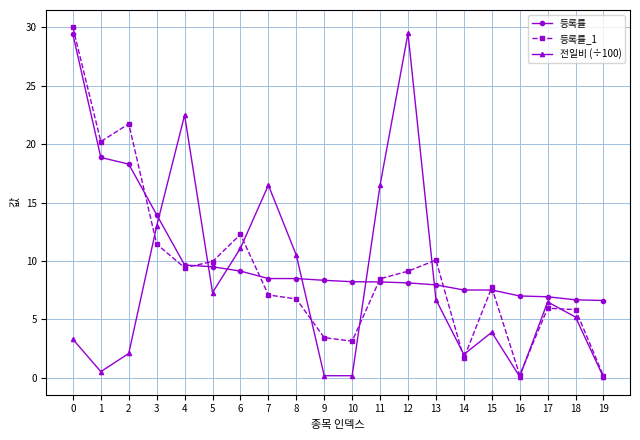

Which series has the largest total across all categories?

등록률